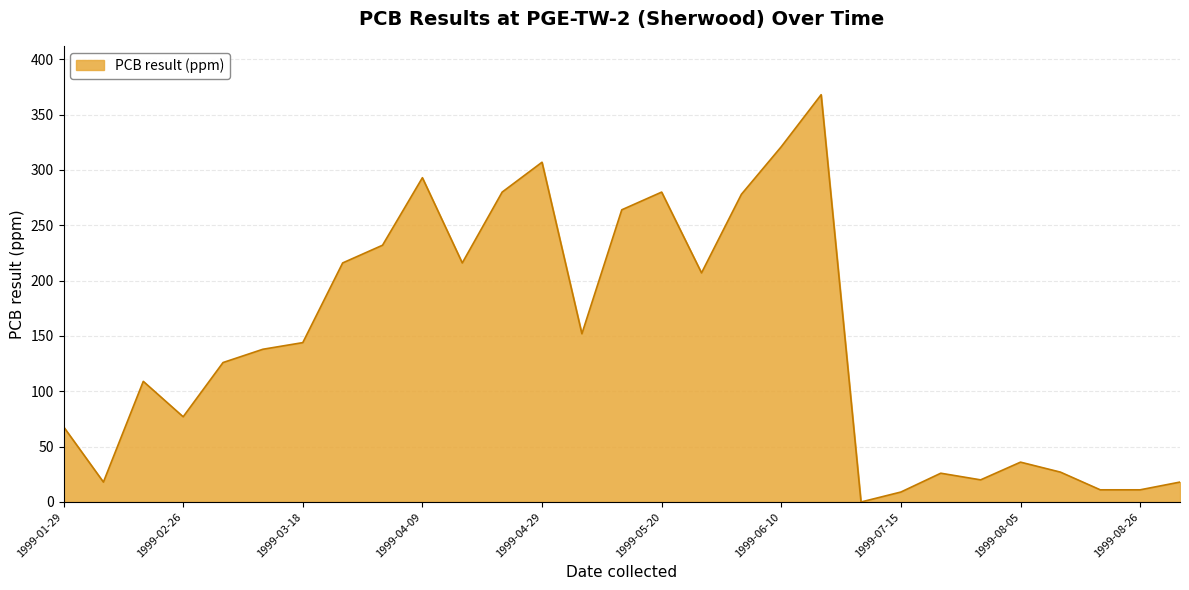

What is the greatest value displayed?

368